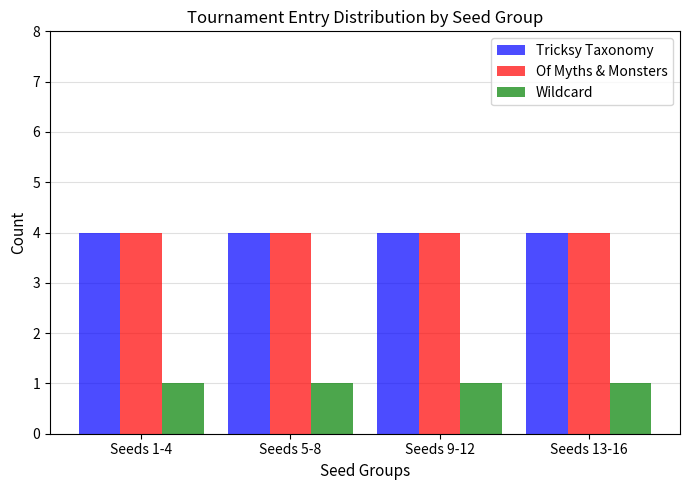

Are the bars horizontal?

No